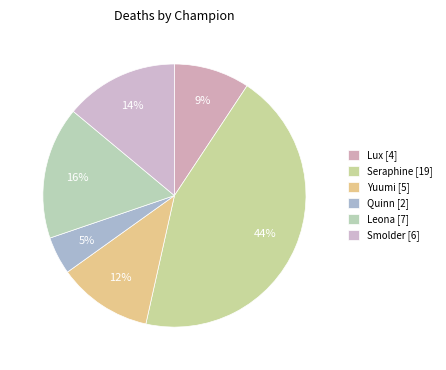

Approximately how many times larger is the value at Leona compared to Smolder?

1.2